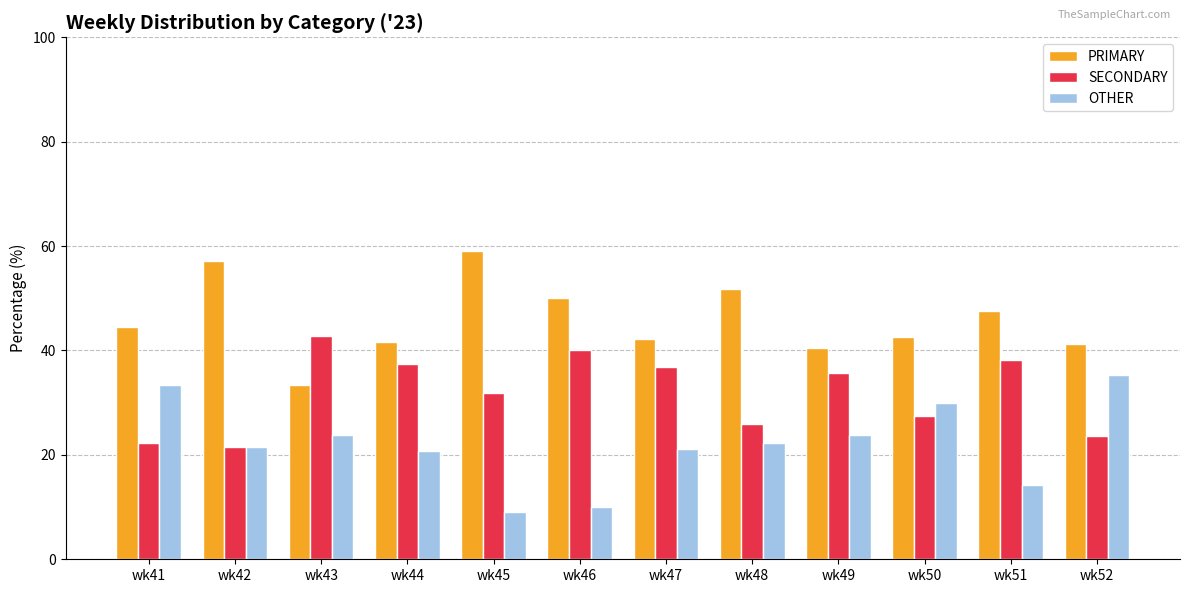

Rank the series by their maximum value, from highest to lowest.

PRIMARY, SECONDARY, OTHER